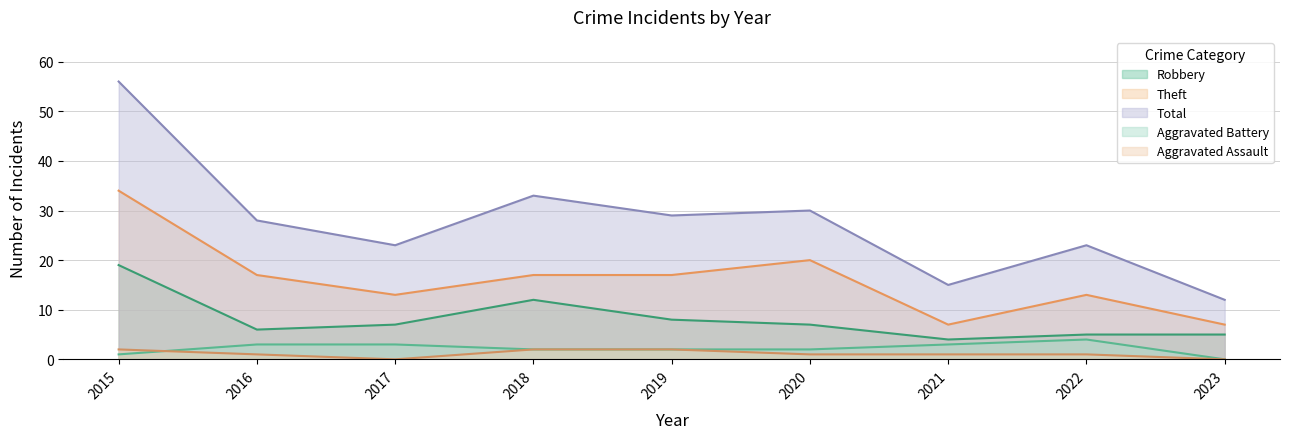

Reading left to right, extract all data points from this chart.

Aggravated Assault: 2015=2	2016=1	2017=0	2018=2	2019=2	2020=1	2021=1	2022=1	2023=0
Aggravated Battery: 2015=1	2016=3	2017=3	2018=2	2019=2	2020=2	2021=3	2022=4	2023=0
Robbery: 2015=19	2016=6	2017=7	2018=12	2019=8	2020=7	2021=4	2022=5	2023=5
Theft: 2015=34	2016=17	2017=13	2018=17	2019=17	2020=20	2021=7	2022=13	2023=7
Total: 2015=56	2016=28	2017=23	2018=33	2019=29	2020=30	2021=15	2022=23	2023=12